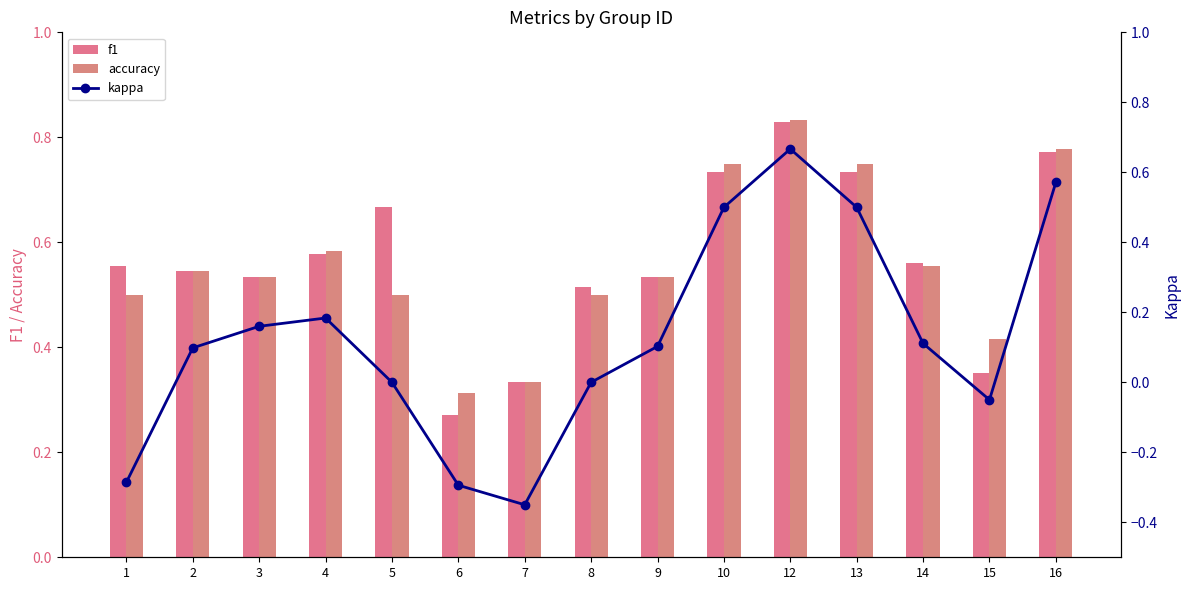

Reading left to right, what are all the values shown in this chart?

f1: 0.6	0.5	0.5	0.6	0.7	0.3	0.3	0.5	0.5	0.7	0.8	0.7	0.6	0.4	0.8
accuracy: 0.5	0.5	0.5	0.6	0.5	0.3	0.3	0.5	0.5	0.8	0.8	0.8	0.6	0.4	0.8
kappa: -0.3	0.1	0.2	0.2	0.0	-0.3	-0.3	0.0	0.1	0.5	0.7	0.5	0.1	-0.1	0.6